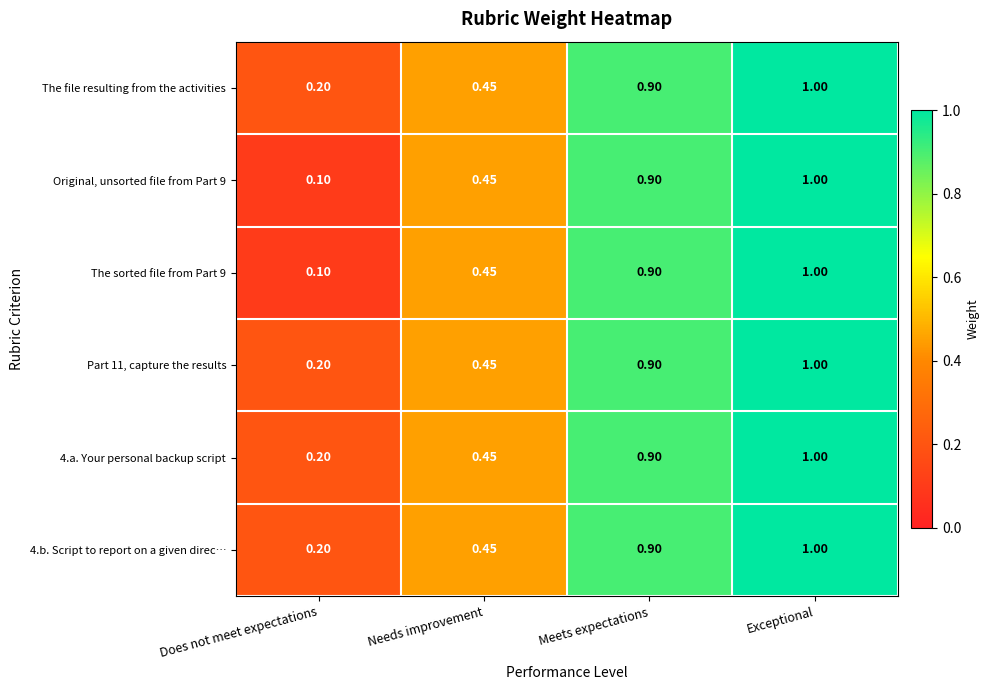

Is the value of The file resulting from the activities at Needs improvement greater than the value of 4.b. Script to report on a given direc… at Does not meet expectations?

Yes